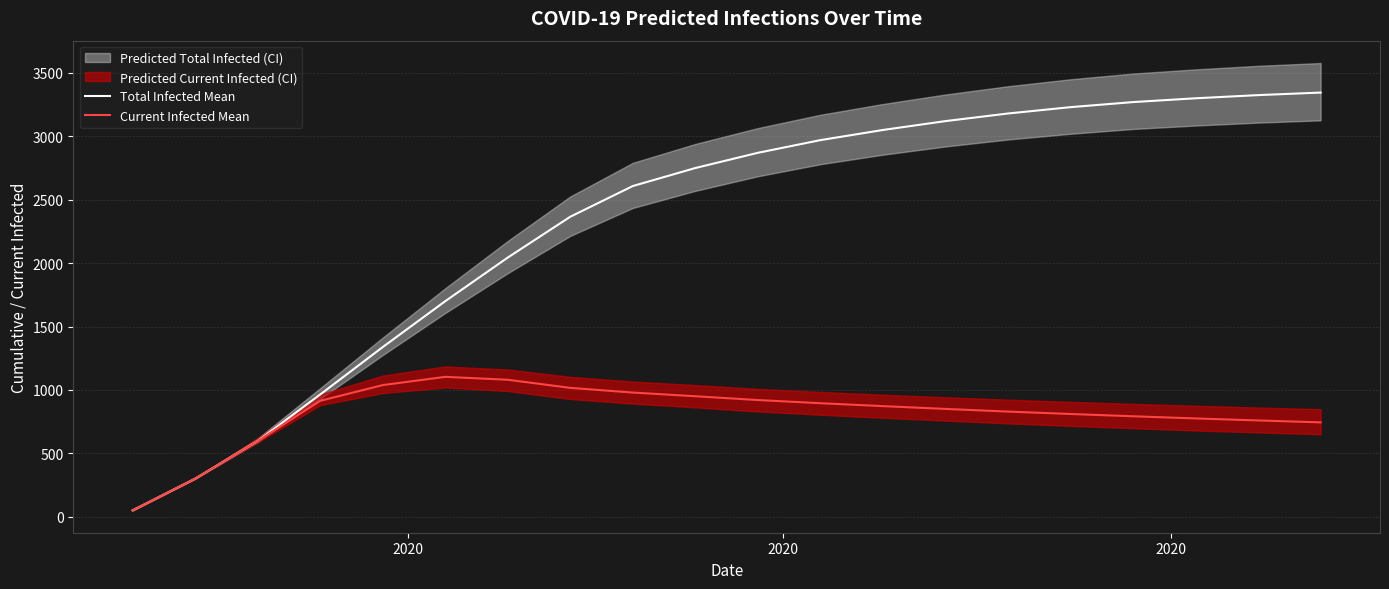

True or false: Total Infected Mean and Current Infected Mean cross at least once.

False